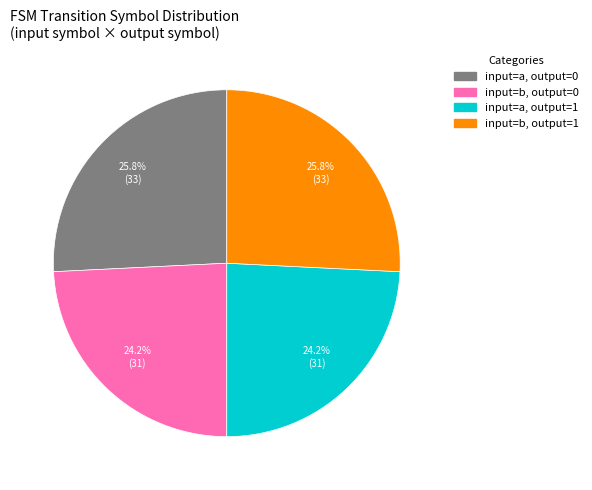

To the nearest percent, what is the average slice percentage?

25%